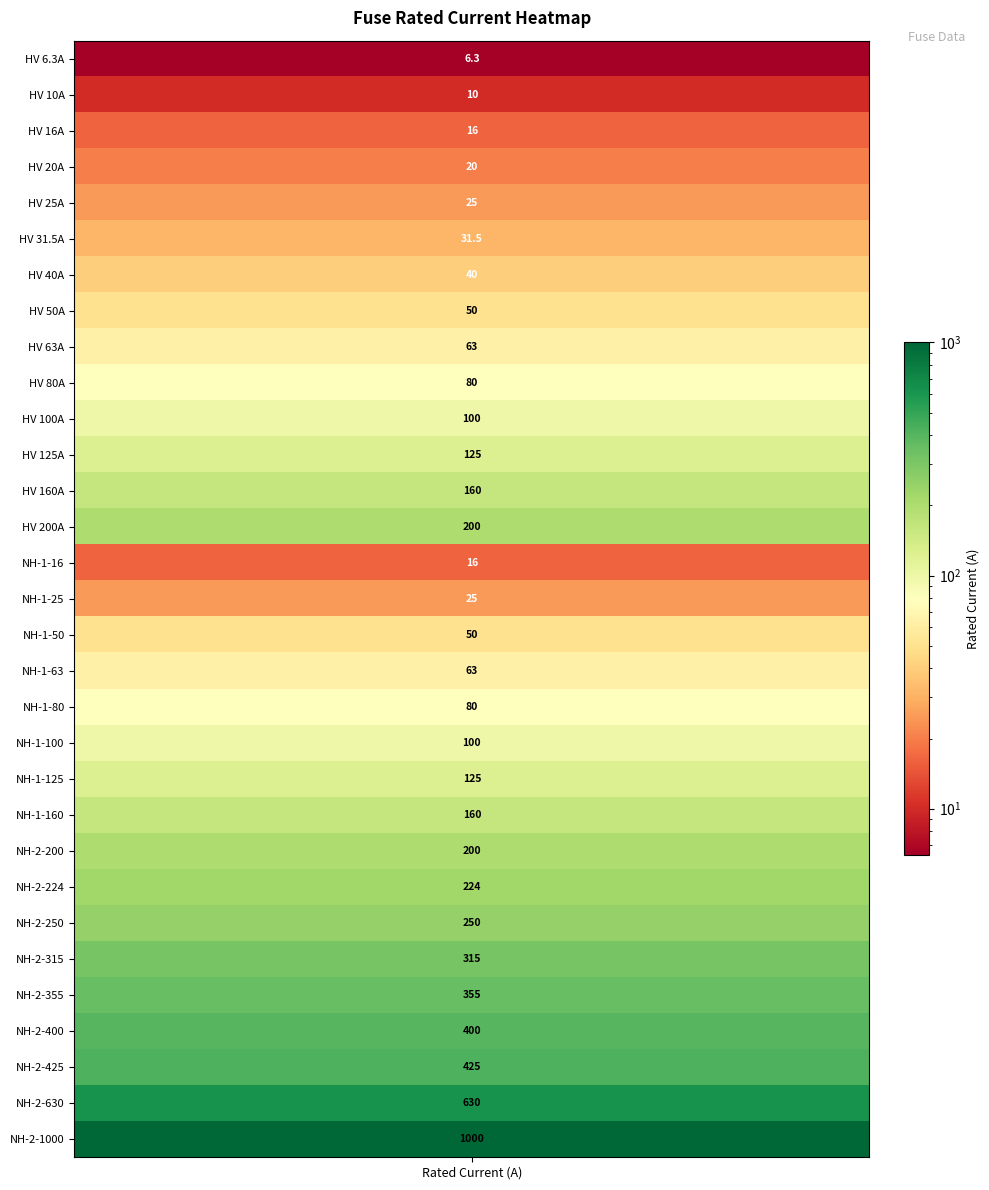

Reading left to right, transcribe all the data shown in this chart.

6.3	10.0	16.0	20.0	25.0	31.5	40.0	50.0	63.0	80.0	100.0	125.0	160.0	200.0	16.0	25.0	50.0	63.0	80.0	100.0	125.0	160.0	200.0	224.0	250.0	315.0	355.0	400.0	425.0	630.0	1000.0